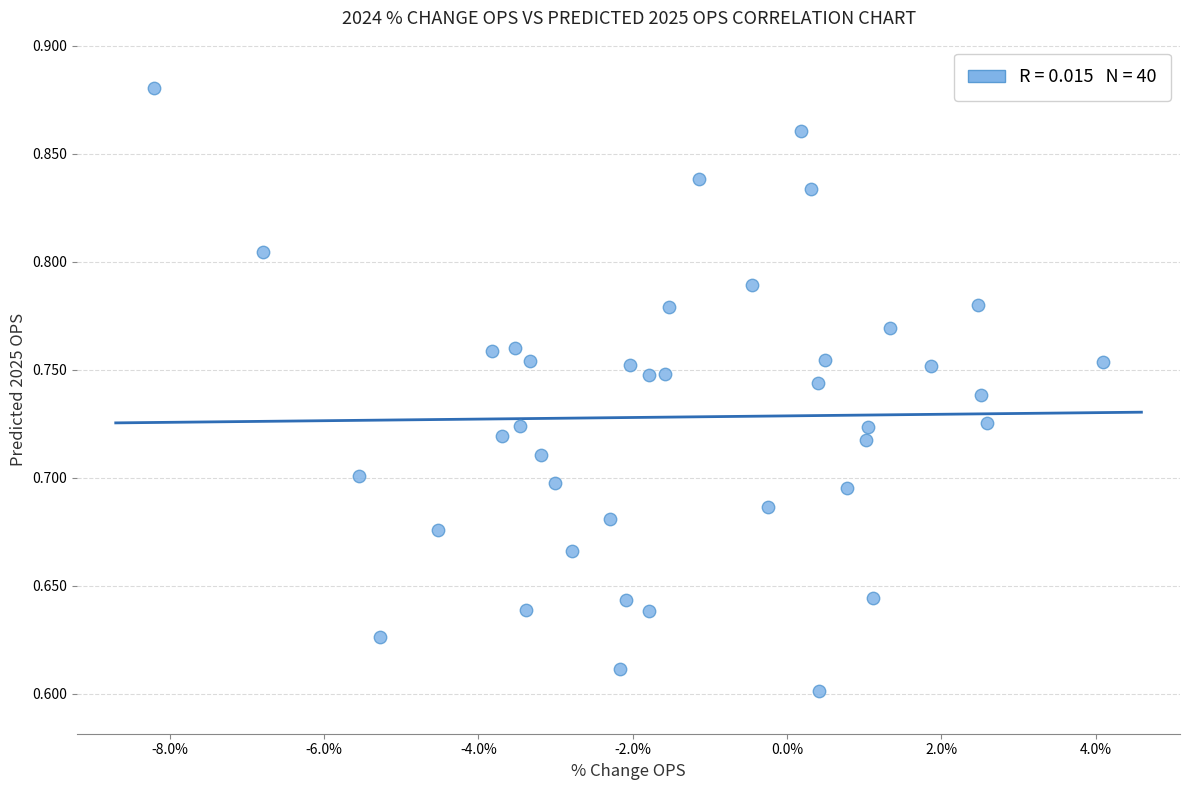

What is the range of X values (max minus min)?

12.3